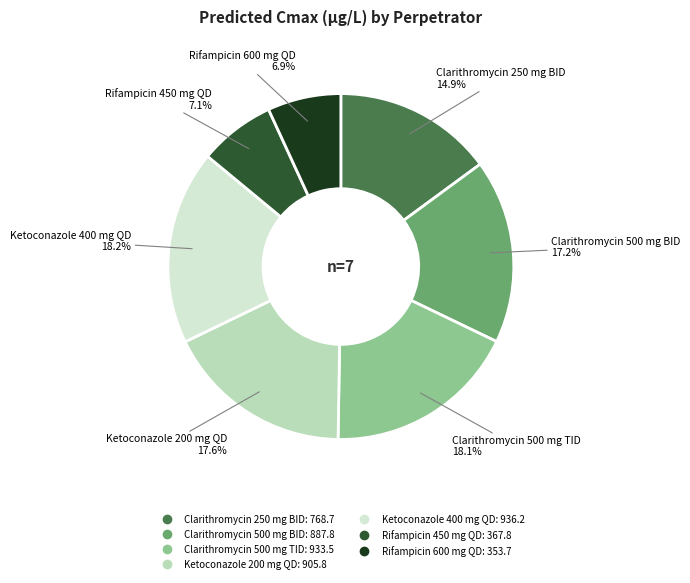

What percentage is the Ketoconazole 200 mg QD slice, to the nearest percent?

18%